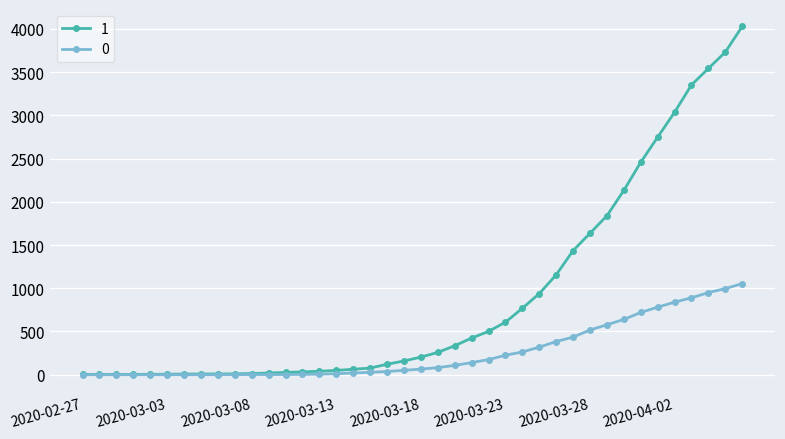

List the series in order of their peak value, lowest first.

0, 1